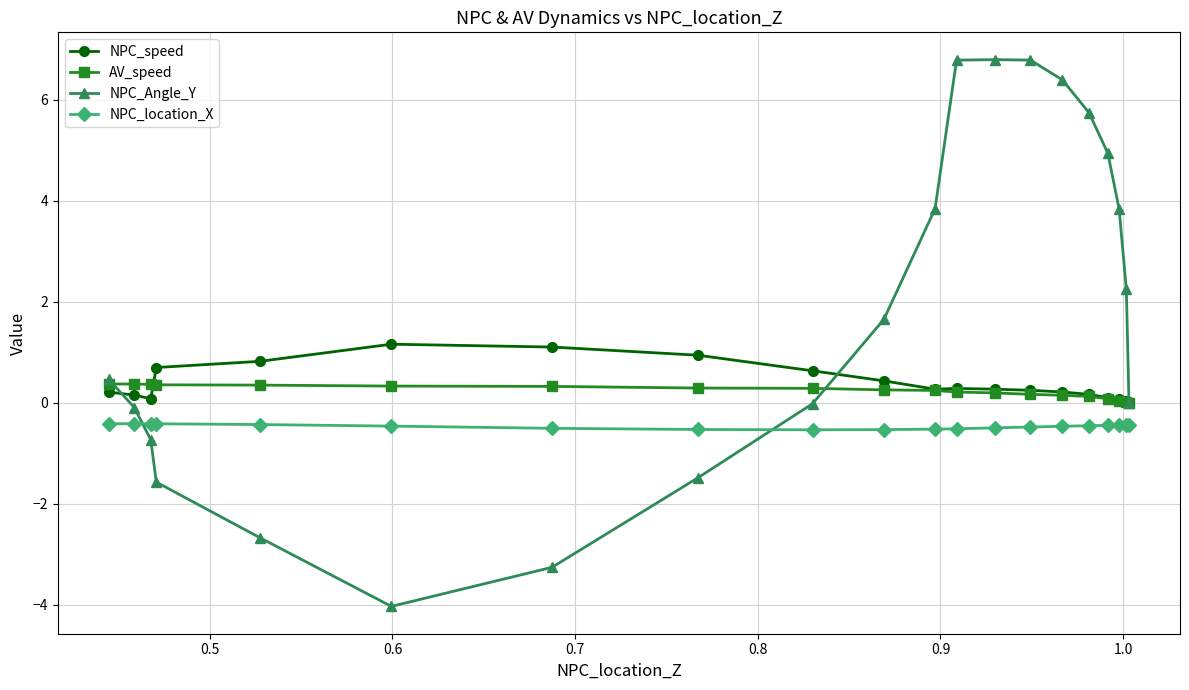

At how many categories does at least one series exceed 4?

6